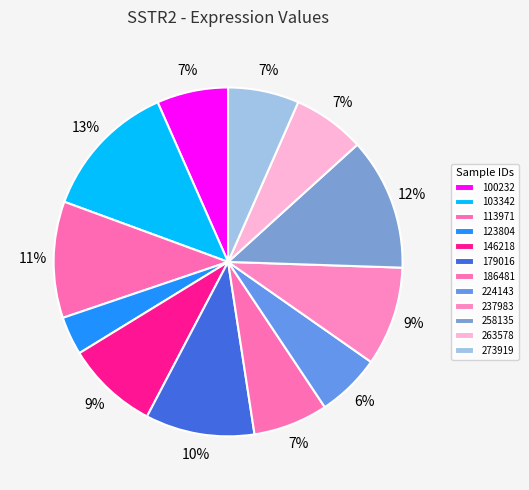

What percentage is the 186481 slice, to the nearest percent?

7%